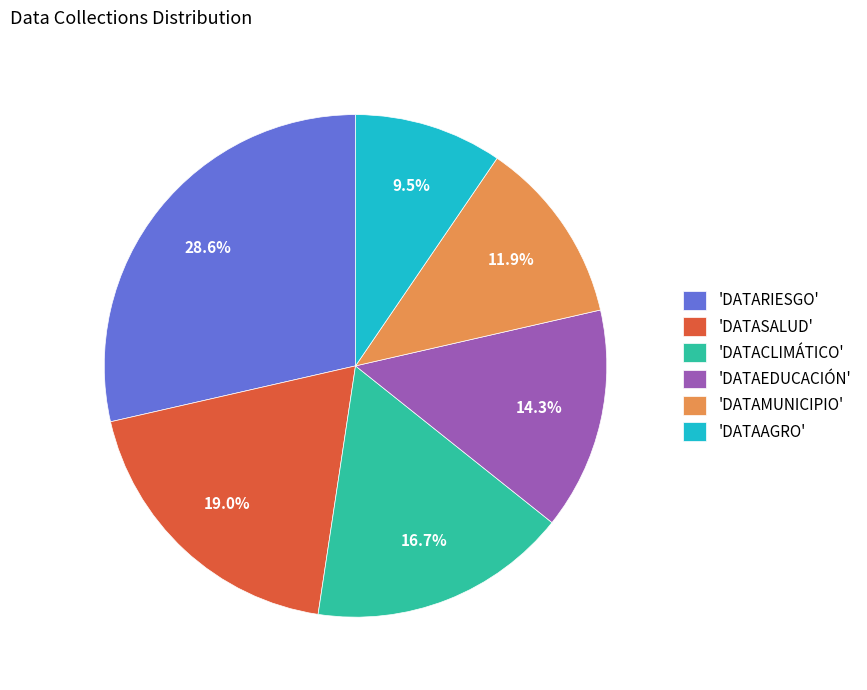

What percentage is NOT represented by 'DATARIESGO'?

71.4%